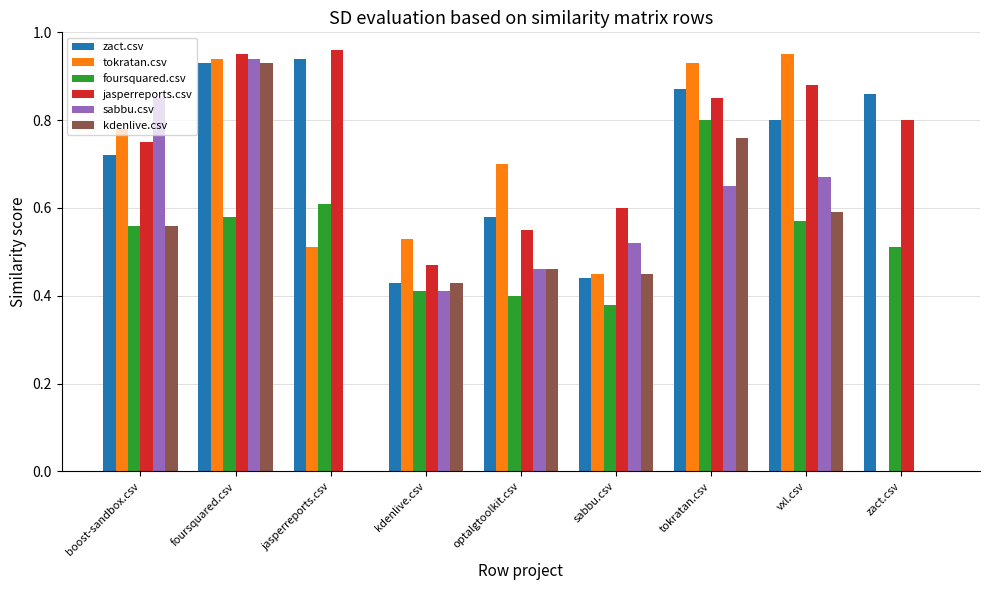

What is the sum of all kdenlive.csv values?

4.2